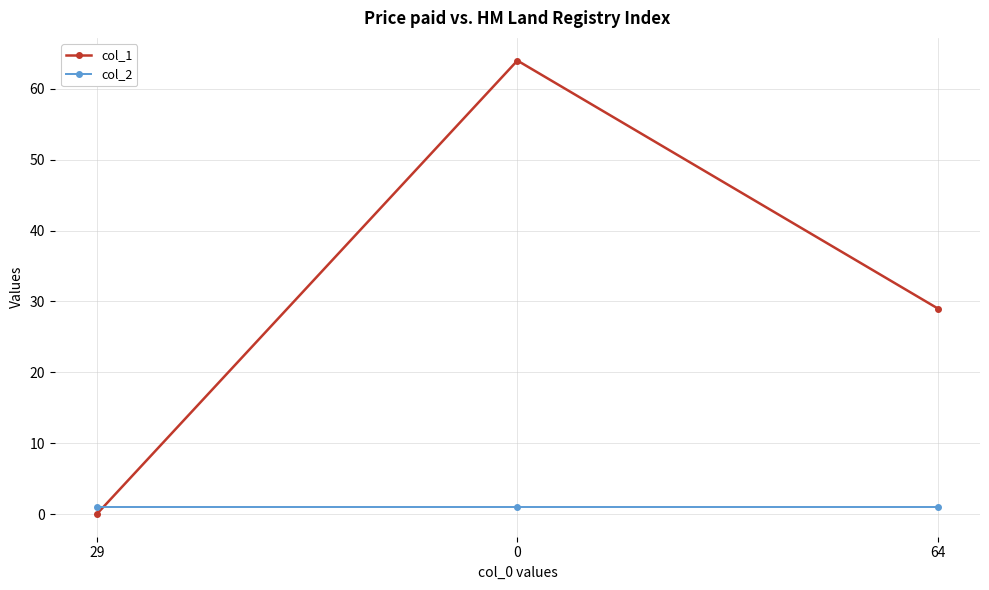

Count the col_1 values in the range 0 to 64.

3